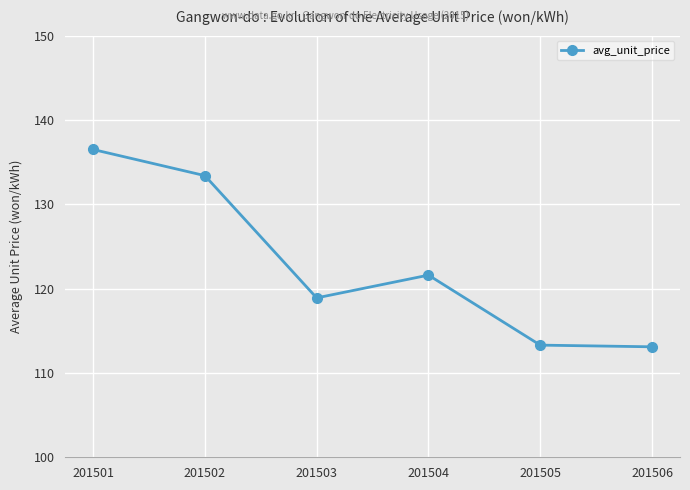

Which label corresponds to the largest value in the chart?

201501